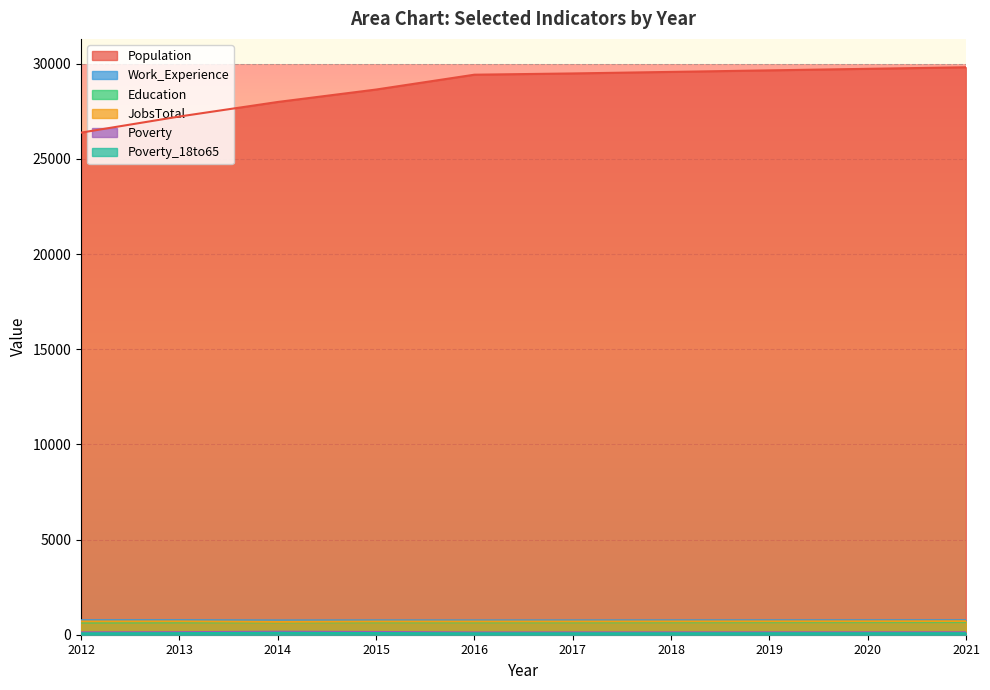

Reading left to right, what are all the values shown in this chart?

Population: 26381	27228	27992	28645	29425	29491	29572	29653	29734	29816
Work_Experience: 760	761	750	752	750	751	753	755	756	758
Education: 646	654	656	658	656	657	659	661	663	665
JobsTotal: 697	701	677	693	693	694	698	702	705	709
Poverty: 124	134	157	144	120	122	123	125	126	128
Poverty_18to65: 74	83	100	87	74	75	76	78	79	80